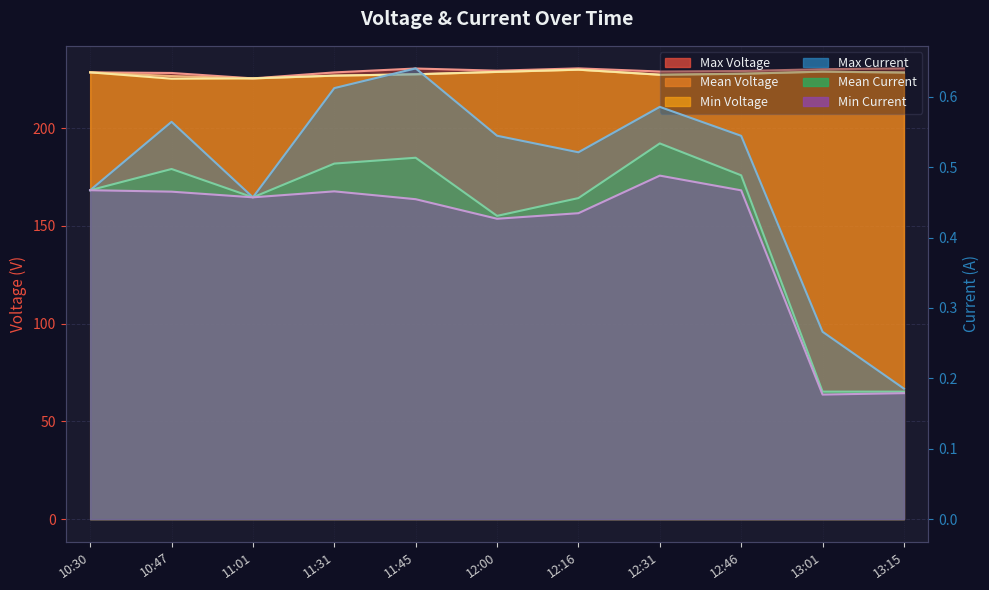

How many data points in Mean Voltage are above 227?

8